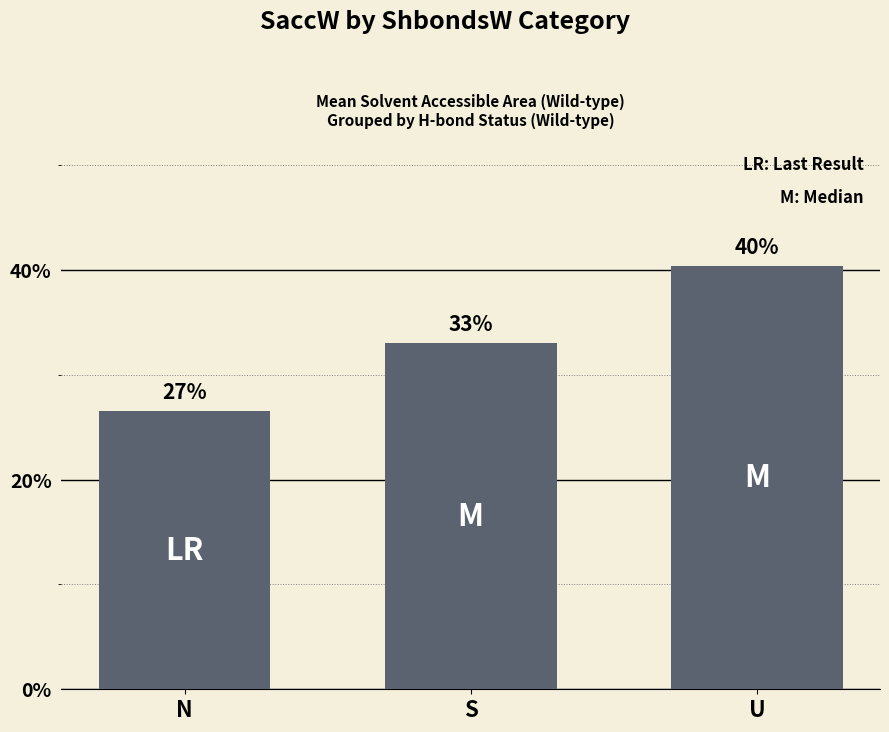

List the labels in order of value, largest first.

U, S, N